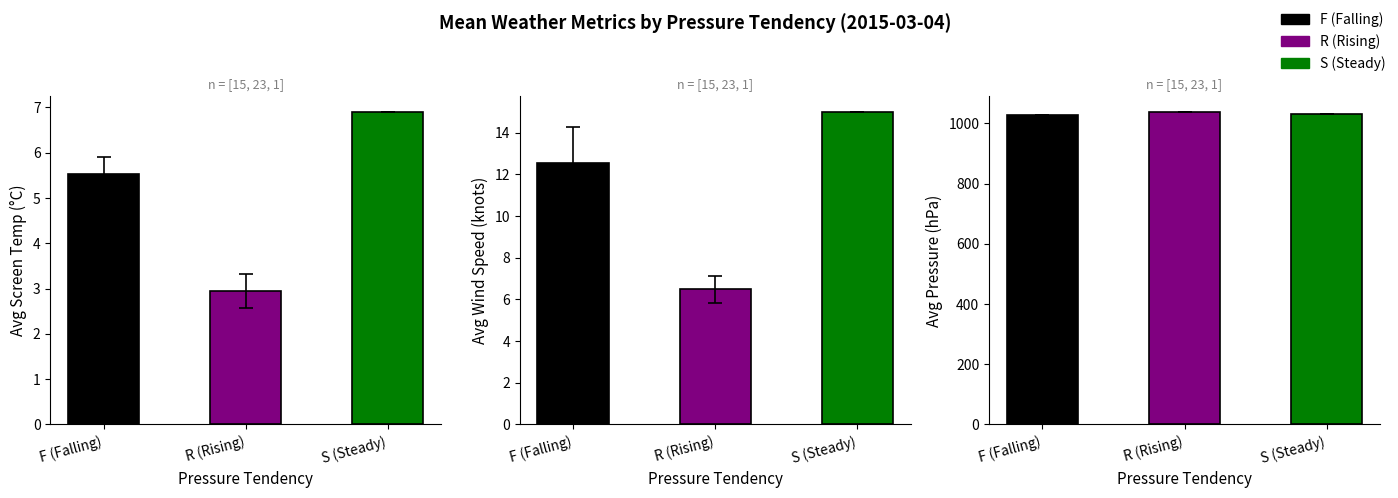

At how many categories does at least one series exceed 1023?

3